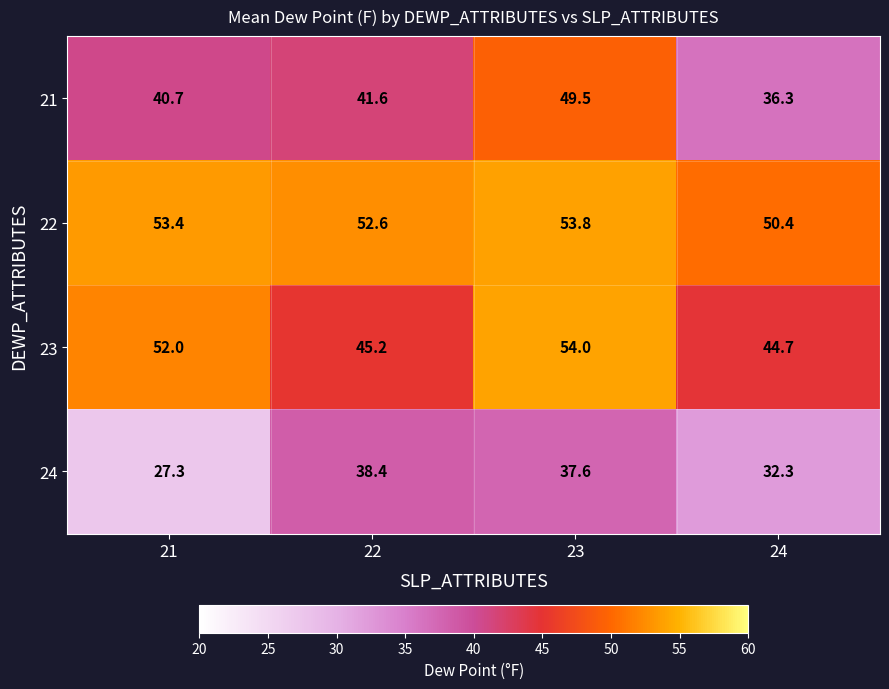

List the series in order of their overall mean, highest first.

22, 23, 21, 24